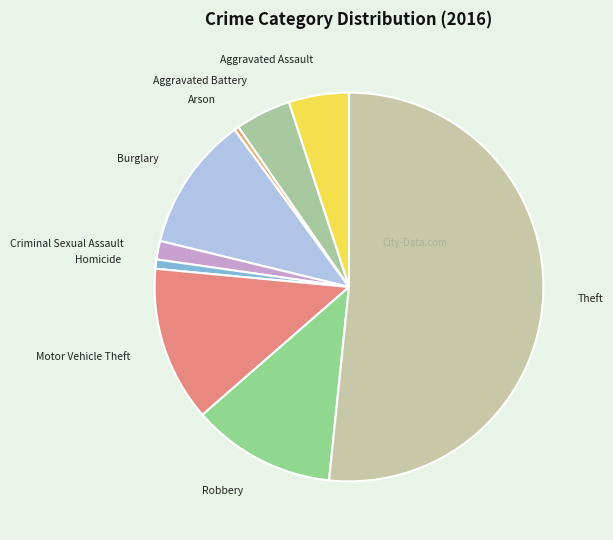

True or false: Motor Vehicle Theft accounts for 13% of the total.

True